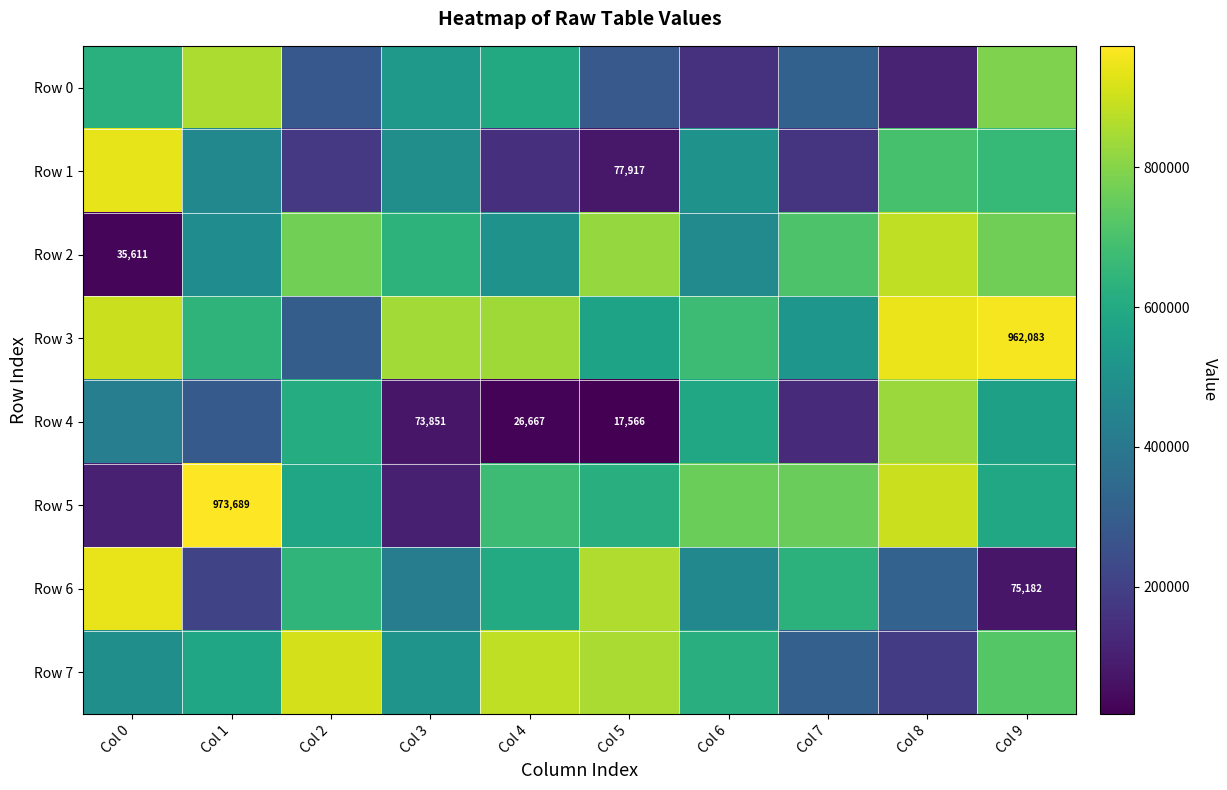

What is the total value across all series at Col 3?

3610375